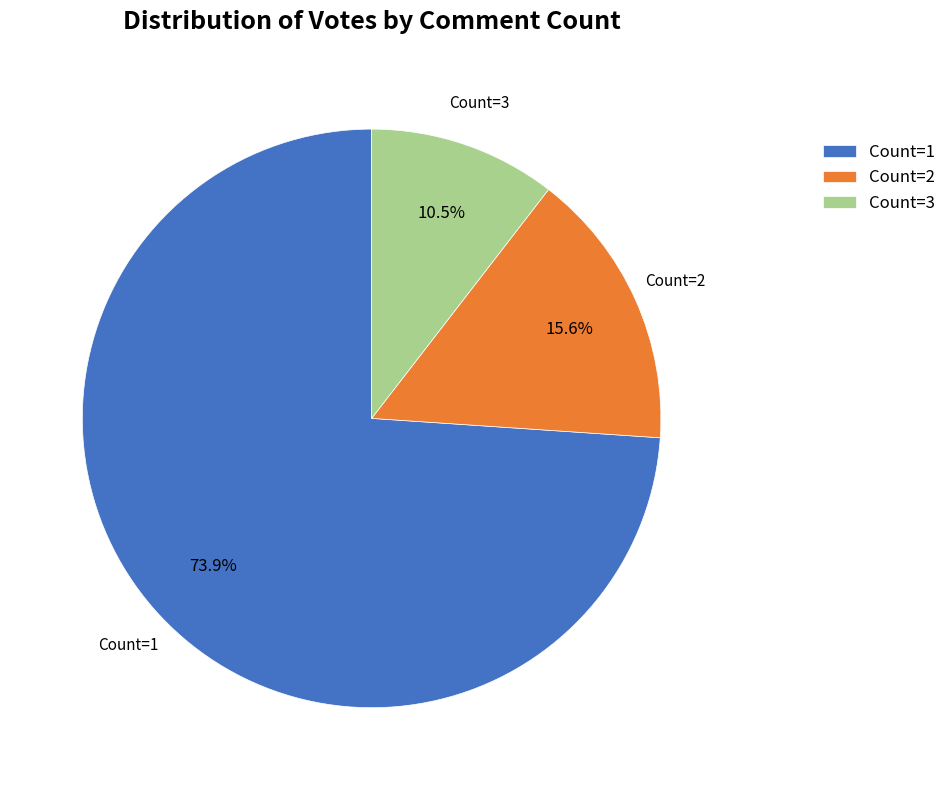

Which has a higher value, Count=3 or Count=1?

Count=1